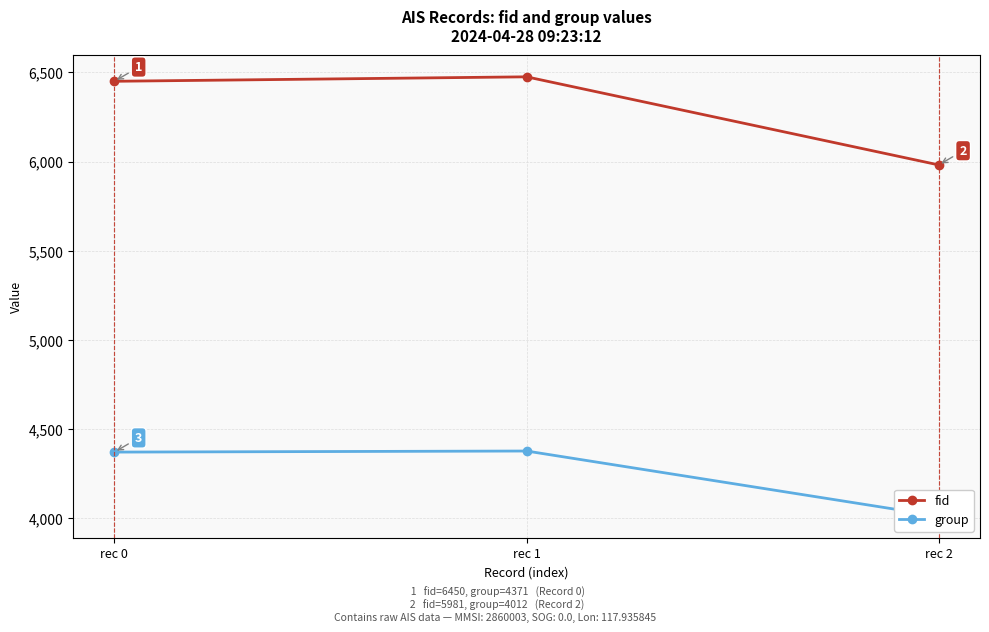

True or false: group has a value of 4377 at rec 1.

True